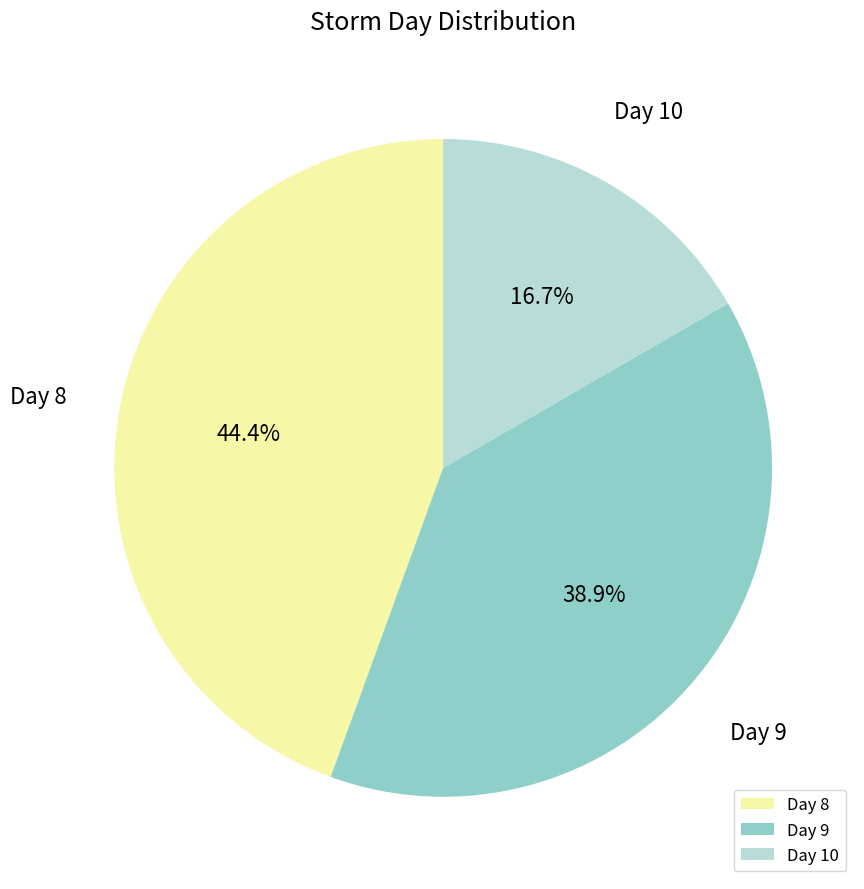

What is the largest slice in the pie chart?

Day 8